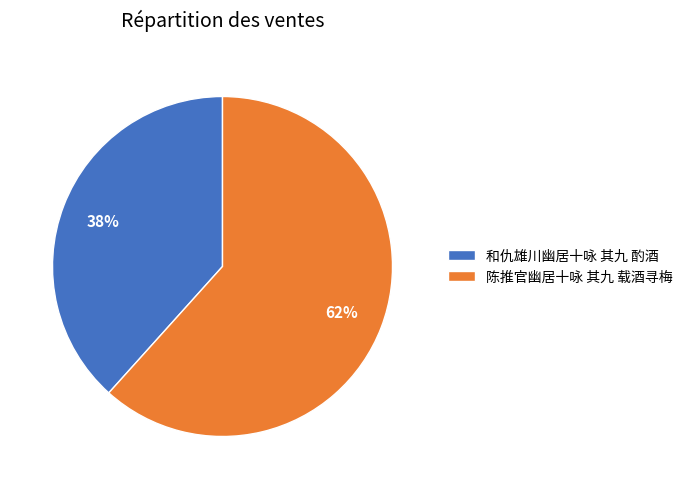

Is it true that 和仇雄川幽居十咏 其九 酌酒 is 24% of the pie?

False